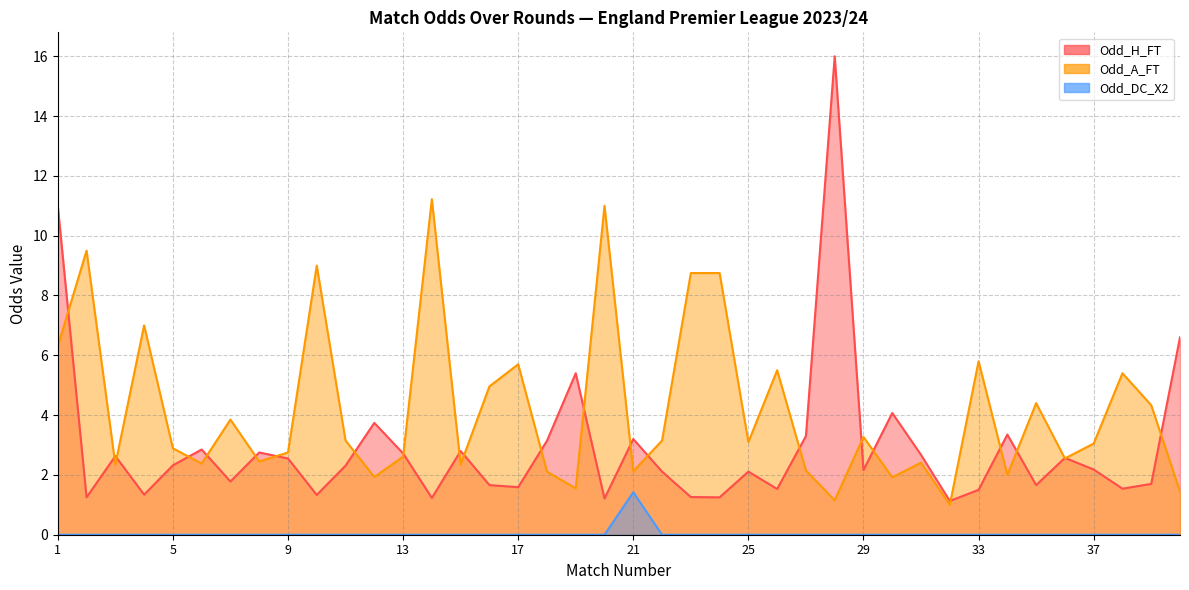

Reading right to left, list all the values displayed in this chart.

Odd_H_FT: 40=6.6	39=1.7	38=1.5	37=2.2	36=2.6	35=1.7	34=3.4	33=1.5	32=1.1	31=2.7	30=4.1	29=2.2	28=16.0	27=3.3	26=1.5	25=2.1	24=1.2	23=1.3	22=2.1	21=3.2	20=1.2	19=5.4	18=3.1	17=1.6	16=1.7	15=2.8	14=1.2	13=2.7	12=3.7	11=2.3	10=1.3	9=2.5	8=2.8	7=1.8	6=2.9	5=2.3	4=1.3	3=2.6	2=1.2	1=11.0
Odd_A_FT: 40=1.4	39=4.3	38=5.4	37=3.0	36=2.5	35=4.4	34=2.0	33=5.8	32=1.0	31=2.4	30=1.9	29=3.3	28=1.1	27=2.1	26=5.5	25=3.1	24=8.8	23=8.8	22=3.1	21=2.1	20=11.0	19=1.6	18=2.1	17=5.7	16=5.0	15=2.4	14=11.2	13=2.6	12=1.9	11=3.1	10=9.0	9=2.8	8=2.5	7=3.9	6=2.4	5=2.9	4=7.0	3=2.4	2=9.5	1=6.3
Odd_DC_X2: 40=0.0	39=0.0	38=0.0	37=0.0	36=0.0	35=0.0	34=0.0	33=0.0	32=0.0	31=0.0	30=0.0	29=0.0	28=0.0	27=0.0	26=0.0	25=0.0	24=0.0	23=0.0	22=0.0	21=1.4	20=0.0	19=0.0	18=0.0	17=0.0	16=0.0	15=0.0	14=0.0	13=0.0	12=0.0	11=0.0	10=0.0	9=0.0	8=0.0	7=0.0	6=0.0	5=0.0	4=0.0	3=0.0	2=0.0	1=0.0